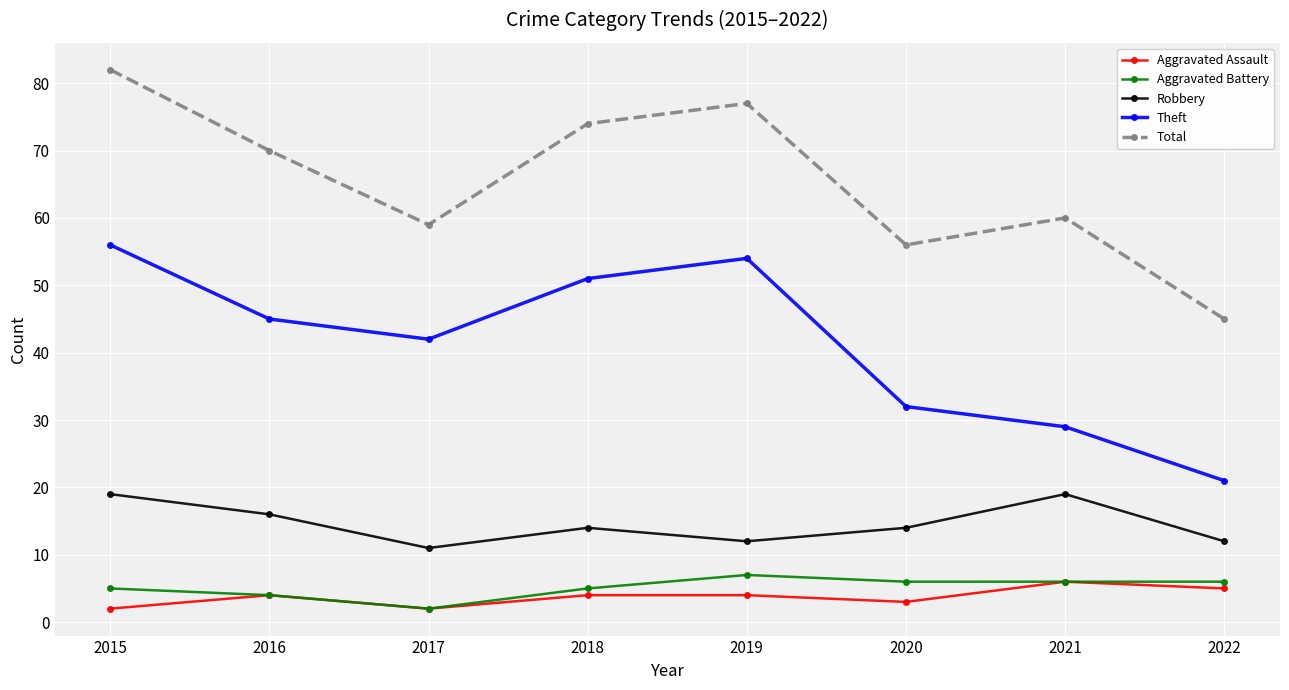

Rank the series by their maximum value, from highest to lowest.

Total, Theft, Robbery, Aggravated Battery, Aggravated Assault